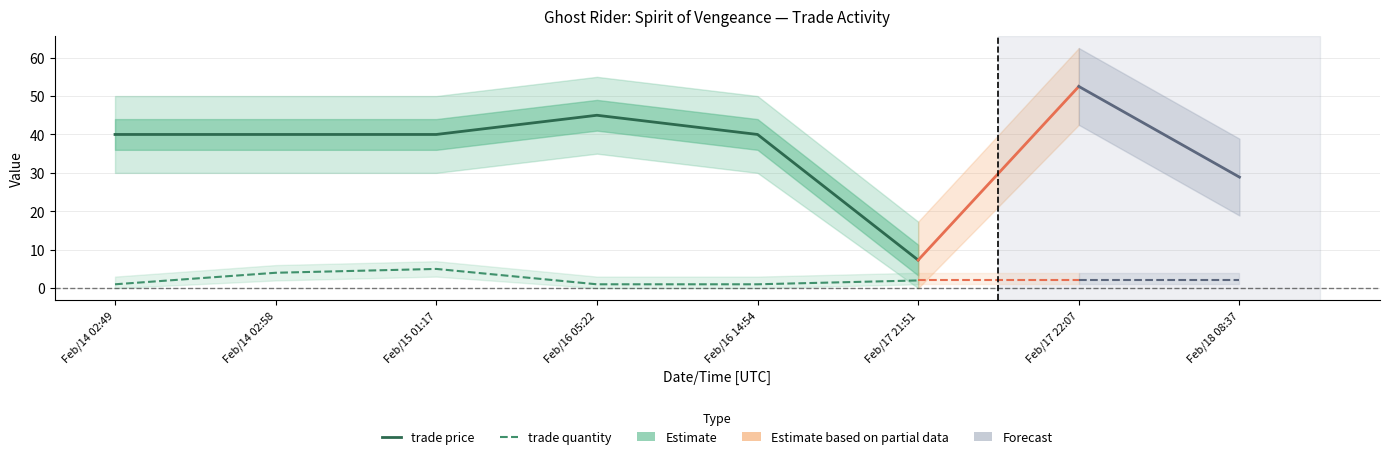

At which label is trade price closest to 26?

Feb/14 02:49